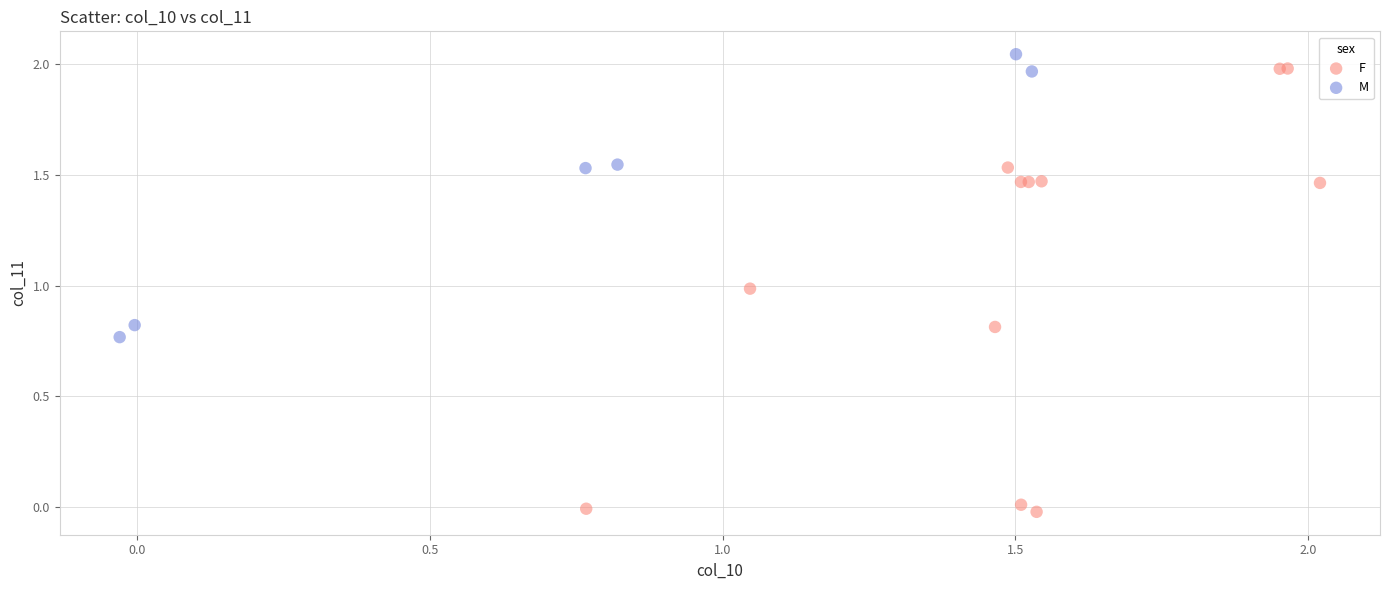

What are all the series names shown in the legend?

F, M